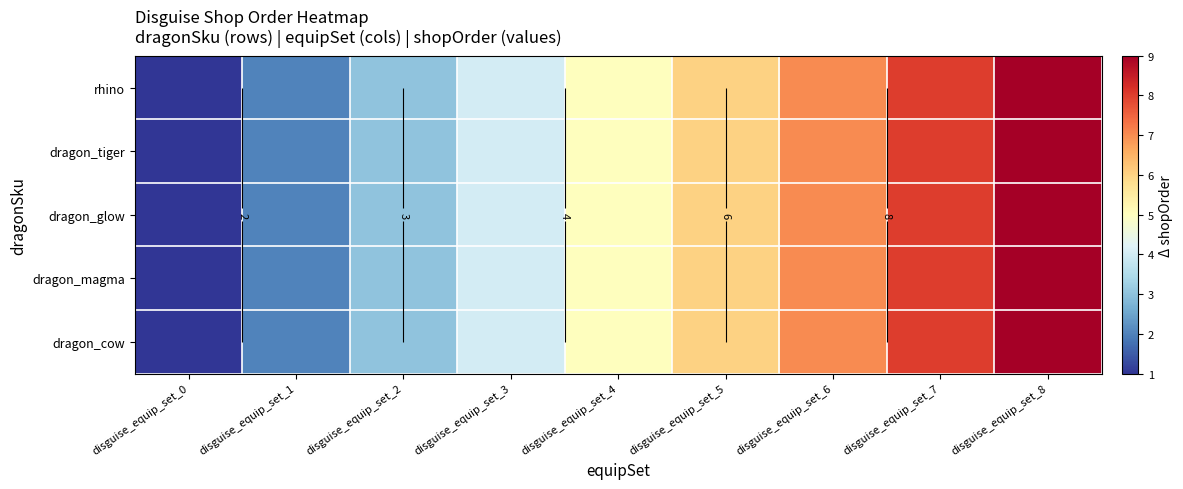

Which series changed the most between disguise_equip_set_1 and disguise_equip_set_8?

rhino